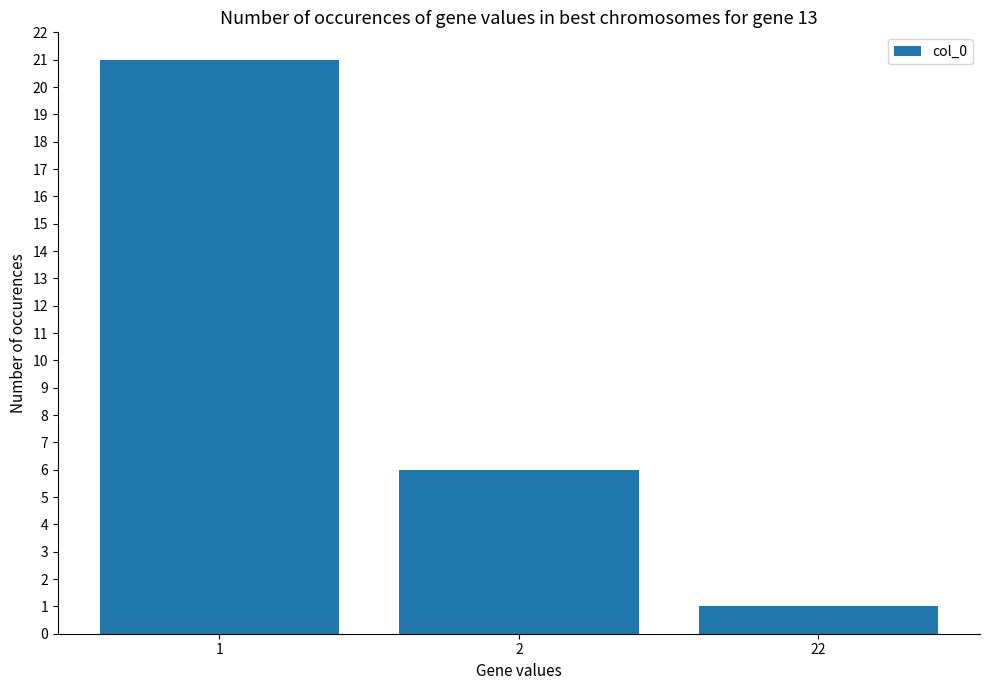

Count the values in the range 1 to 21.

3